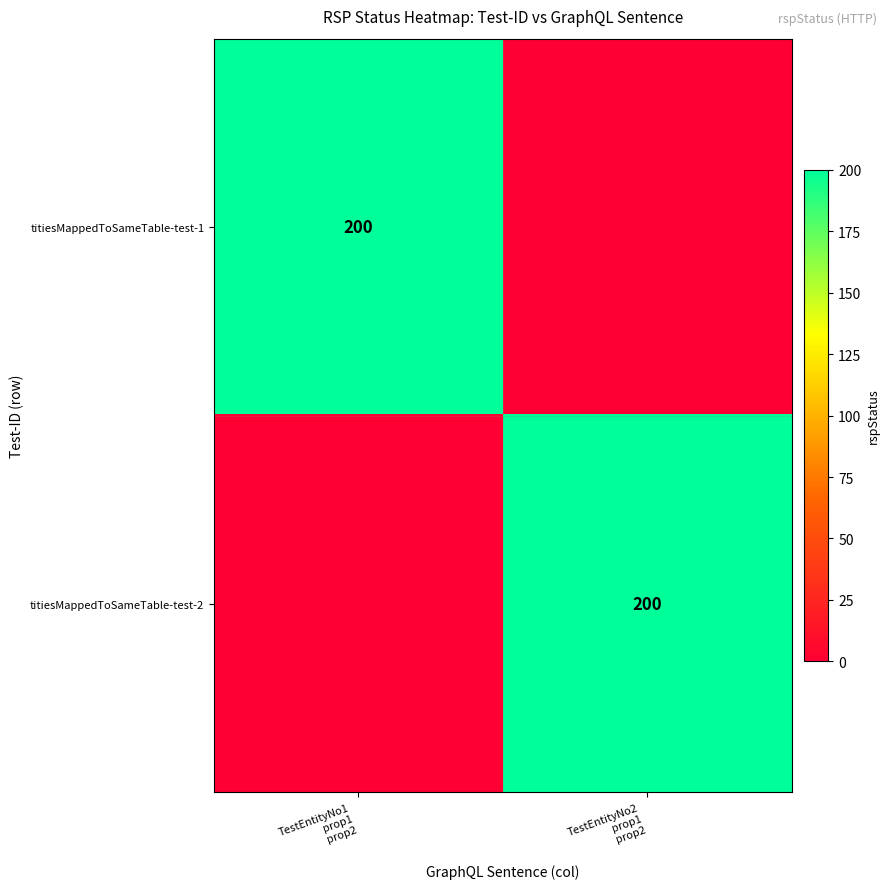

What is the spread (max minus min) of values at TestEntityNo2
prop1
prop2?

200